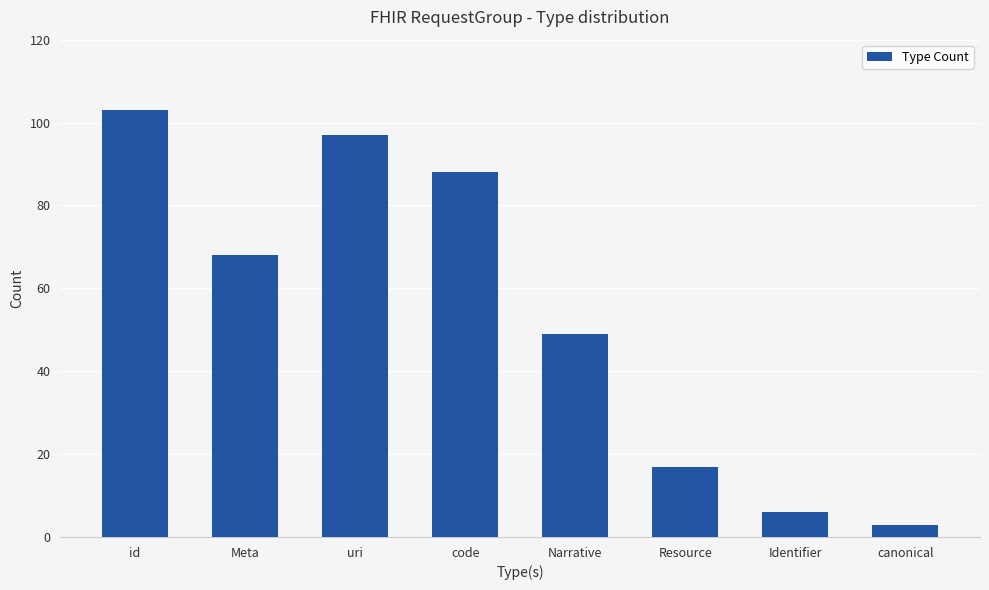

What is the difference between the maximum and second lowest values?

97